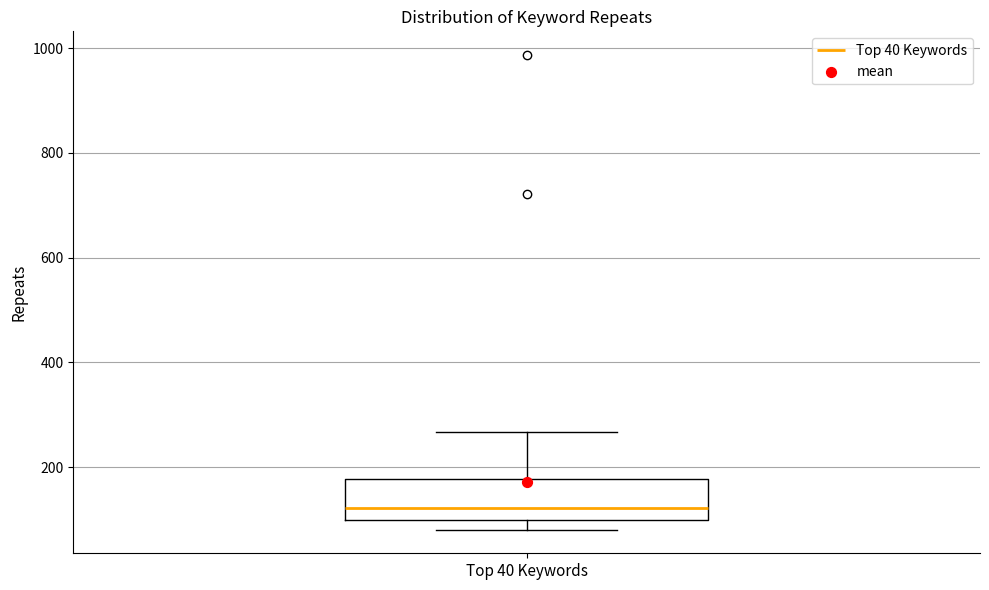

Where is the lower edge of the box for Top 40 Keywords on the y-axis? The values are not printed on the chart, so give them approximately, as read against the axis.

100